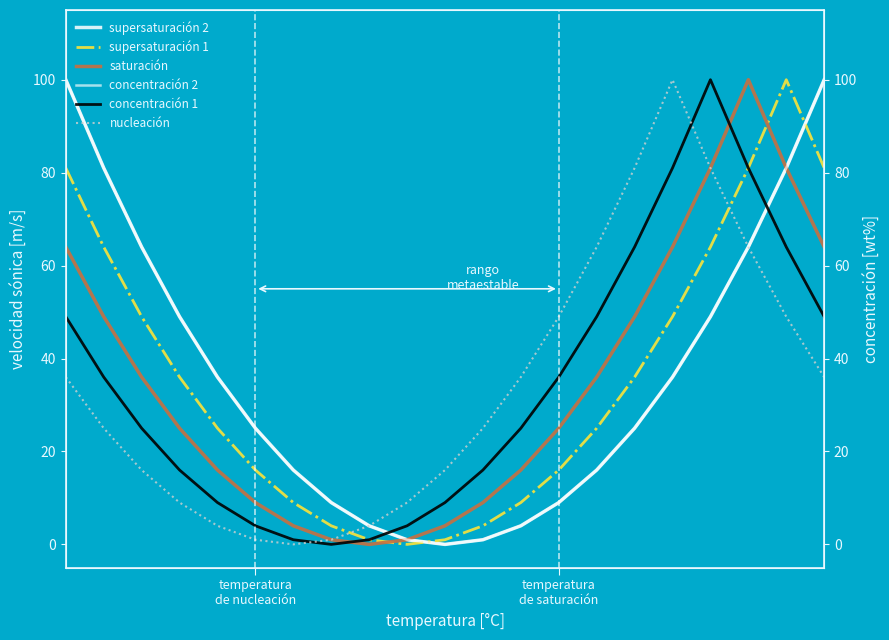

What are all the series names shown in the legend?

supersaturación 2, supersaturación 1, saturación, concentración 2, concentración 1, nucleación